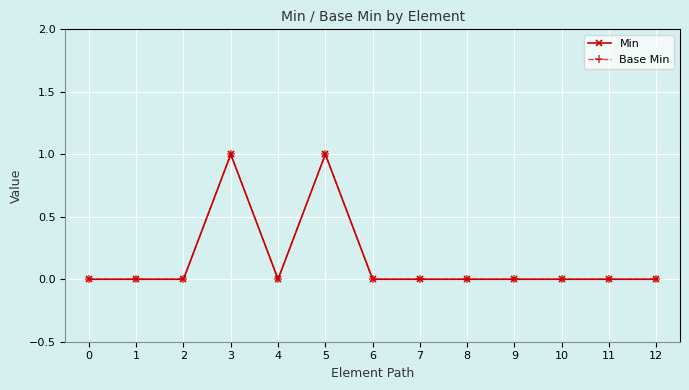

Does the chart have visible grid lines?

Yes